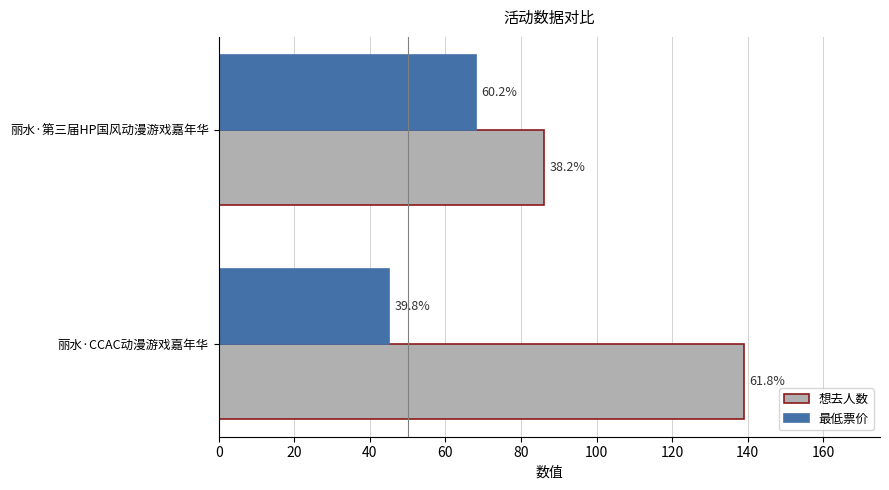

What are all the series names shown in the legend?

想去人数, 最低票价